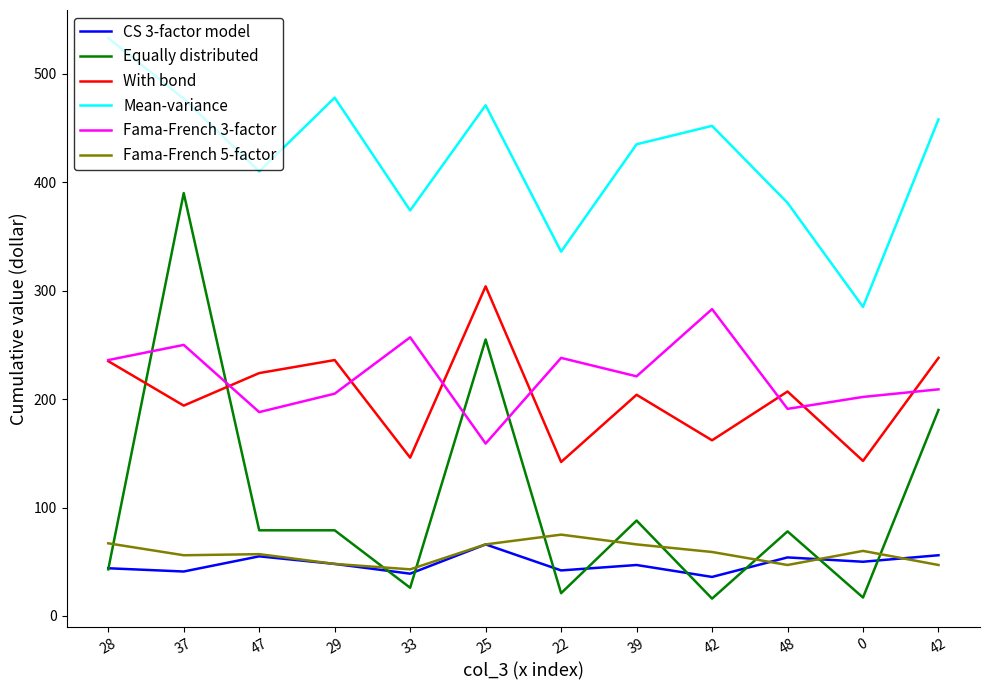

Where is the first local maximum for Fama-French 3-factor?

37